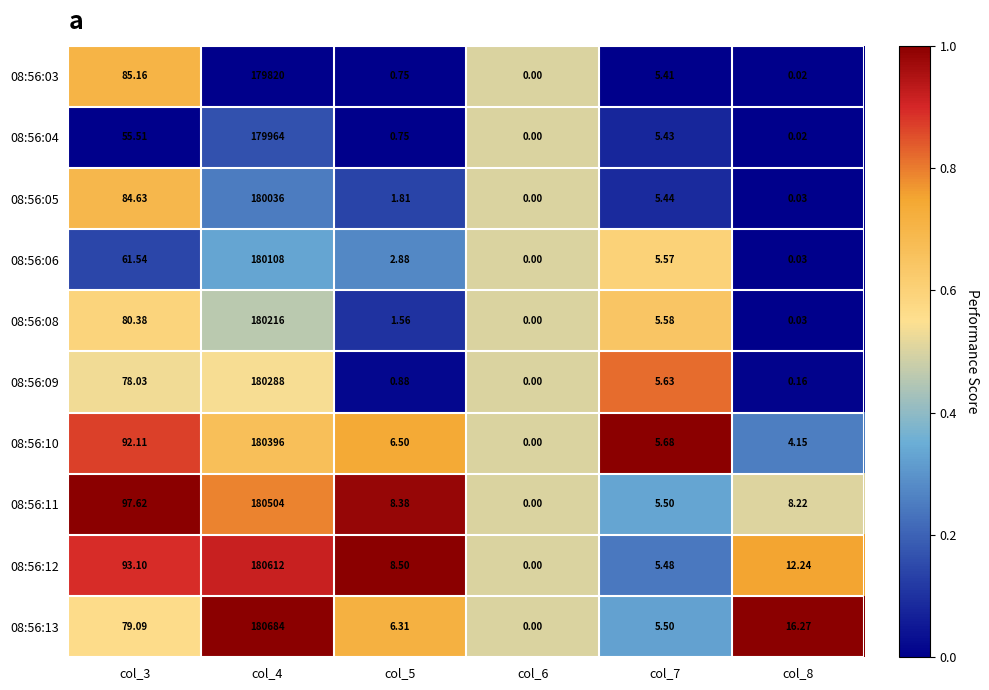

Is the value of 08:56:09 at col_8 greater than the value of 08:56:08 at col_5?

No